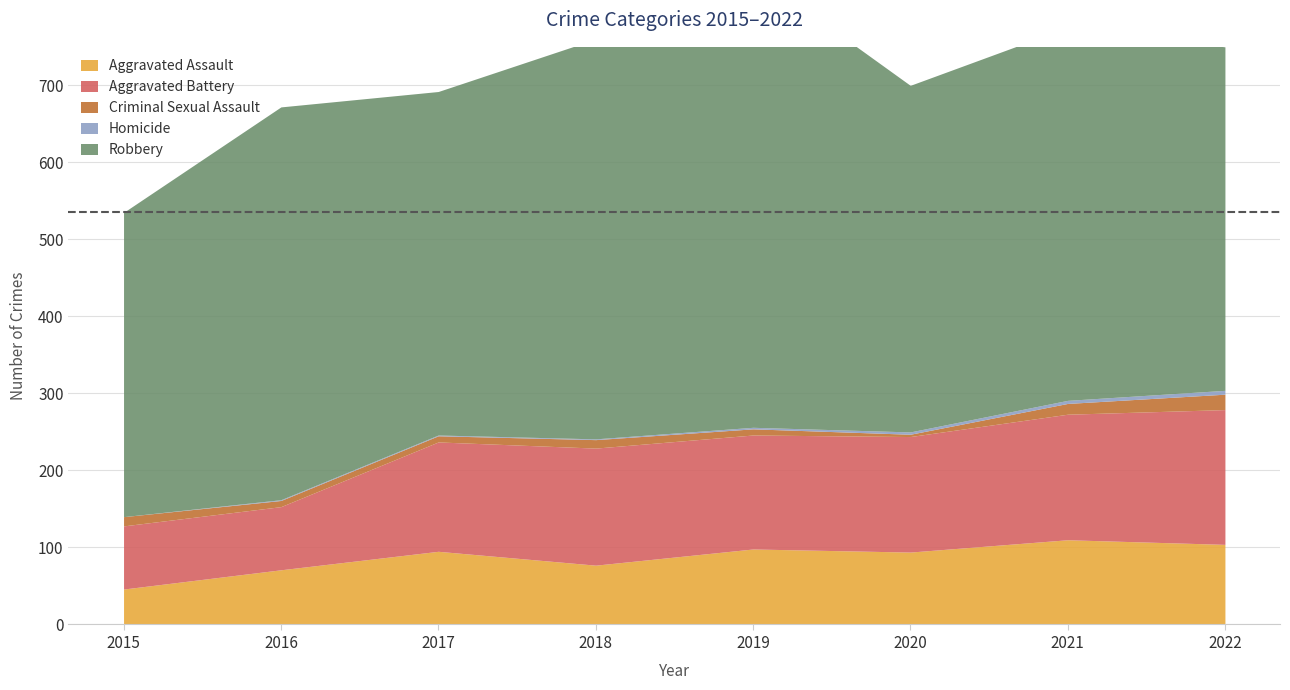

Between 2021 and 2022, which is larger?

2021